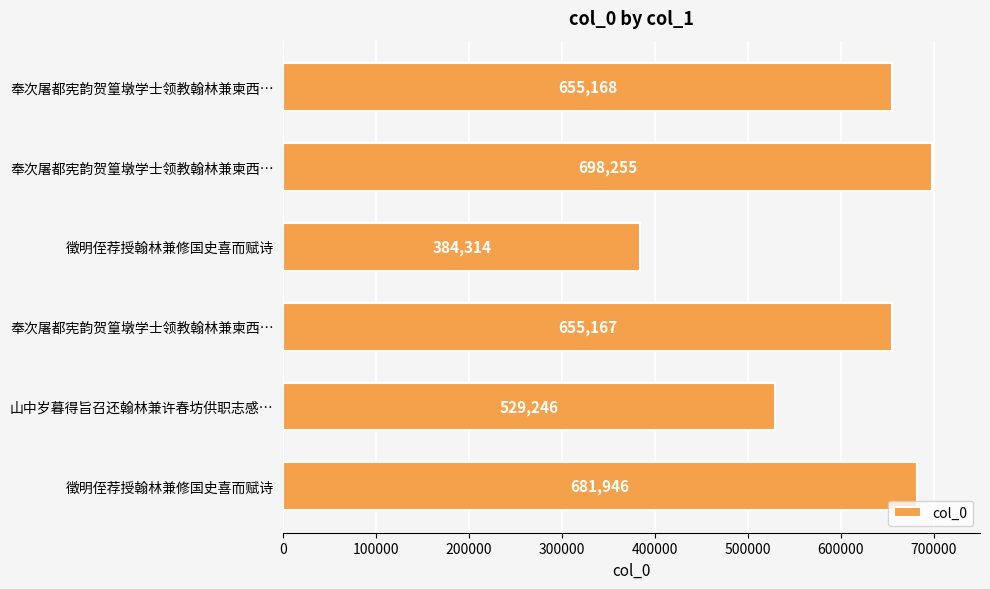

Are the bars horizontal?

Yes